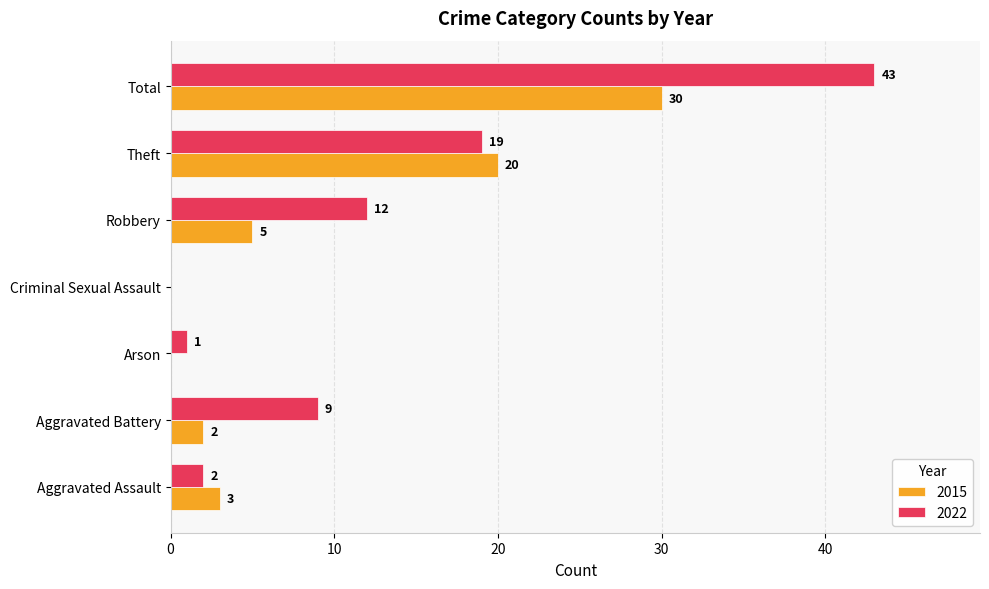

Read the 2015 value at Theft, to the nearest 10.

20